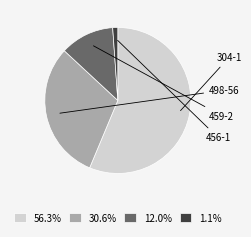

Is there a majority slice in this chart?

Yes